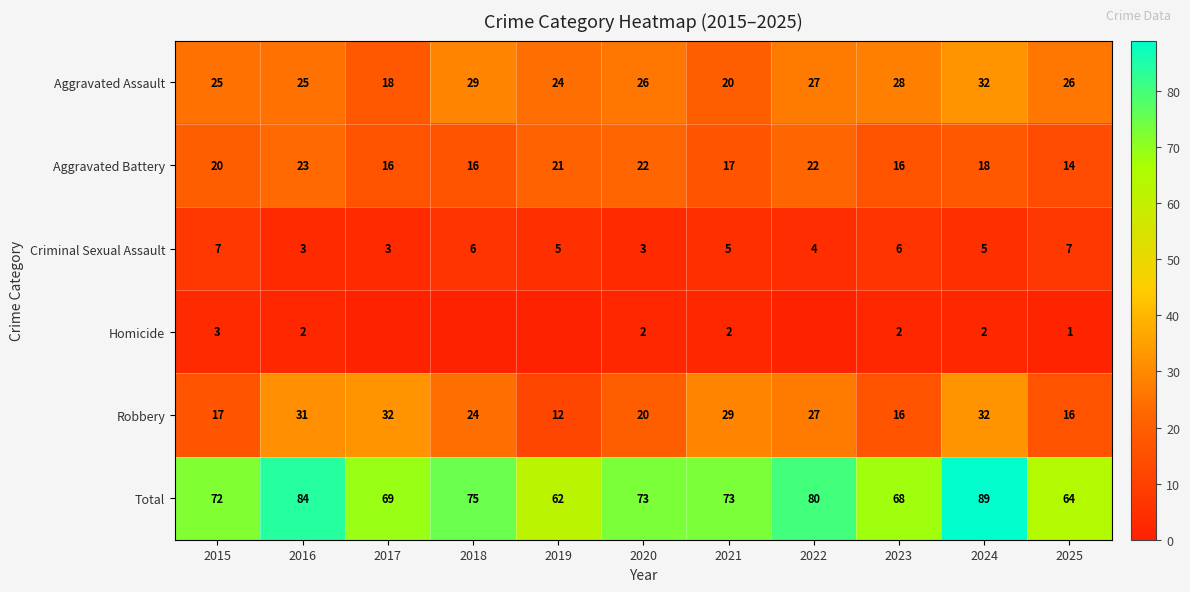

The Aggravated Assault series shows 26 at 2020. True or false?

True